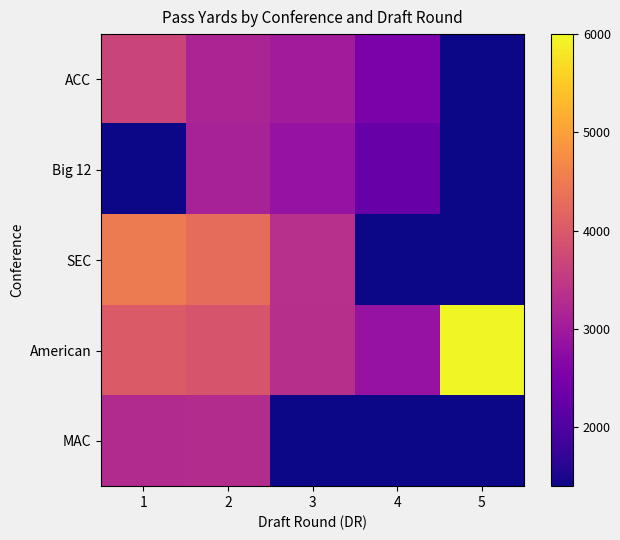

Reading left to right, extract all data points from this chart.

ACC: 1=3665	2=3150	3=3034	4=2531	5=0
Big 12: 1=0	2=3107	3=2857	4=2315	5=0
SEC: 1=4500	2=4283	3=3343	4=1411	5=0
American: 1=4014	2=3929	3=3337	4=2868	5=5967
MAC: 1=3257	2=3277	3=0	4=0	5=0